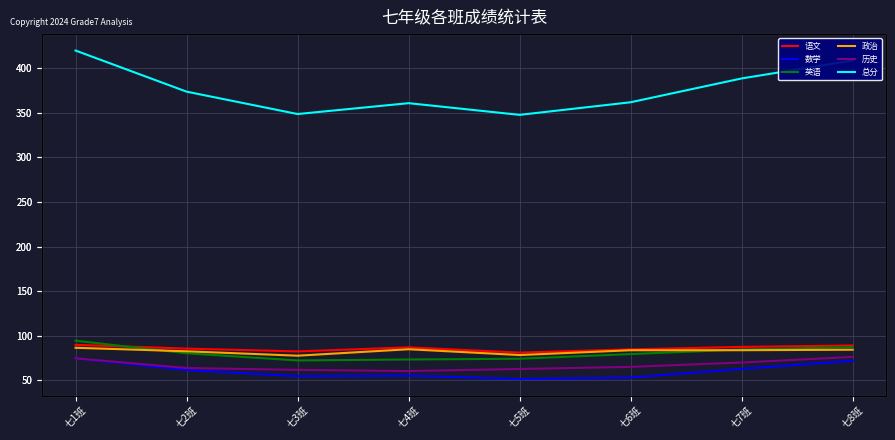

What is the sum of the 英语 values at 七1班 and 七3班?

166.7